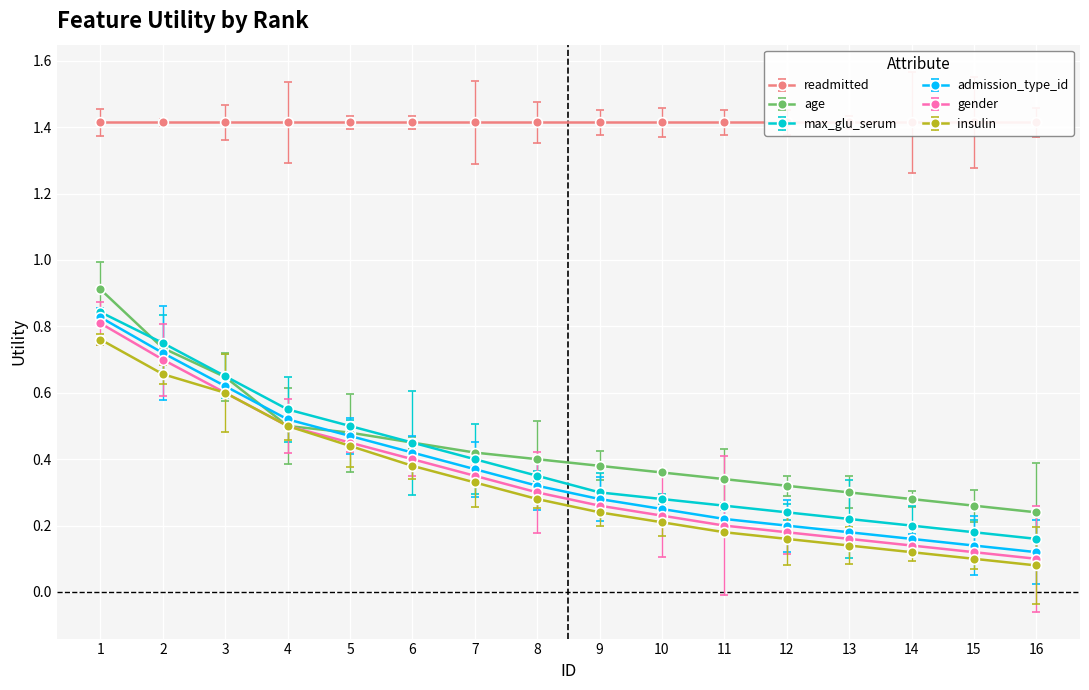

Read the max_glu_serum value at 8.

0.3